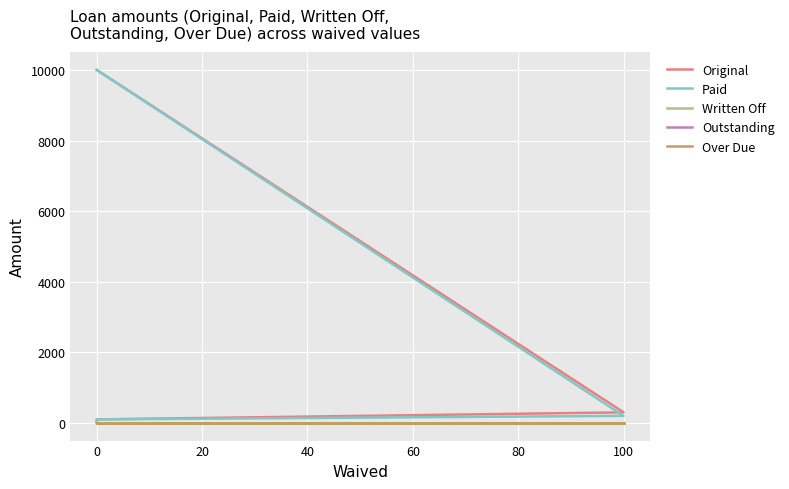

What is the value of the Paid point at the 1st from the left?

10000.0